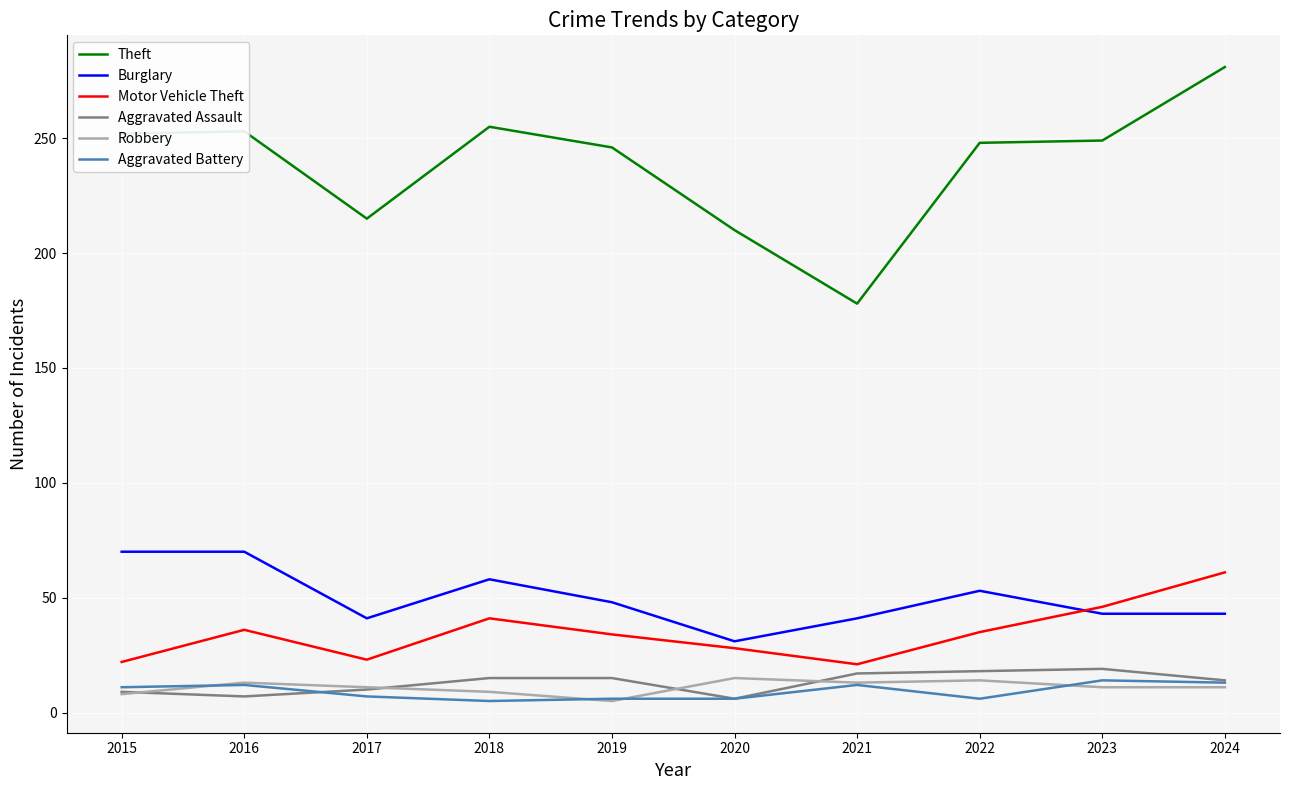

The value of Aggravated Assault at 2016 is 7. True or false?

True